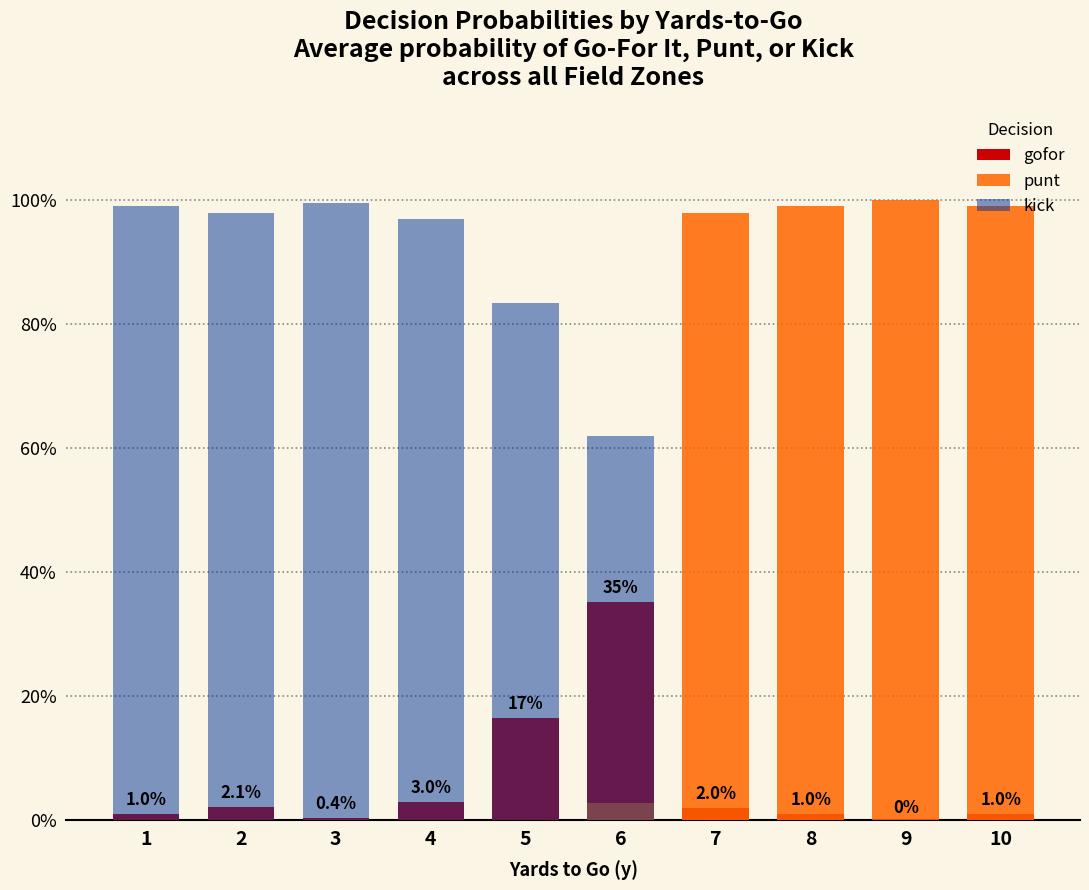

What is the difference between the highest and lowest values at 9?

1.0